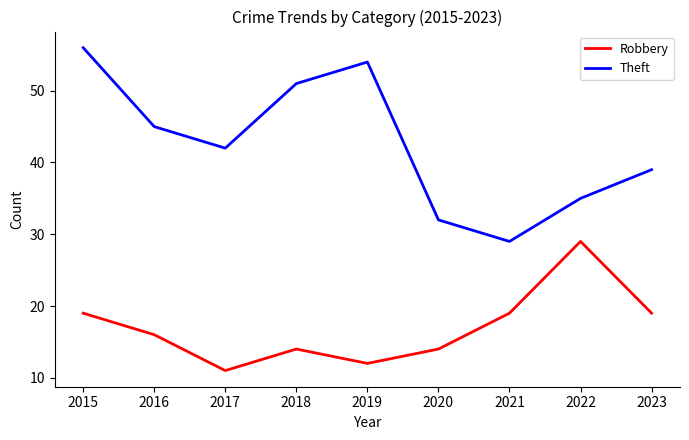

How many Robbery values are between 14 and 19?

6